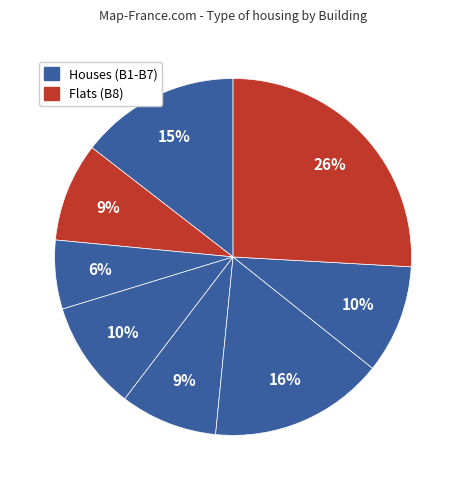

Count the number of slices in the pie.

8